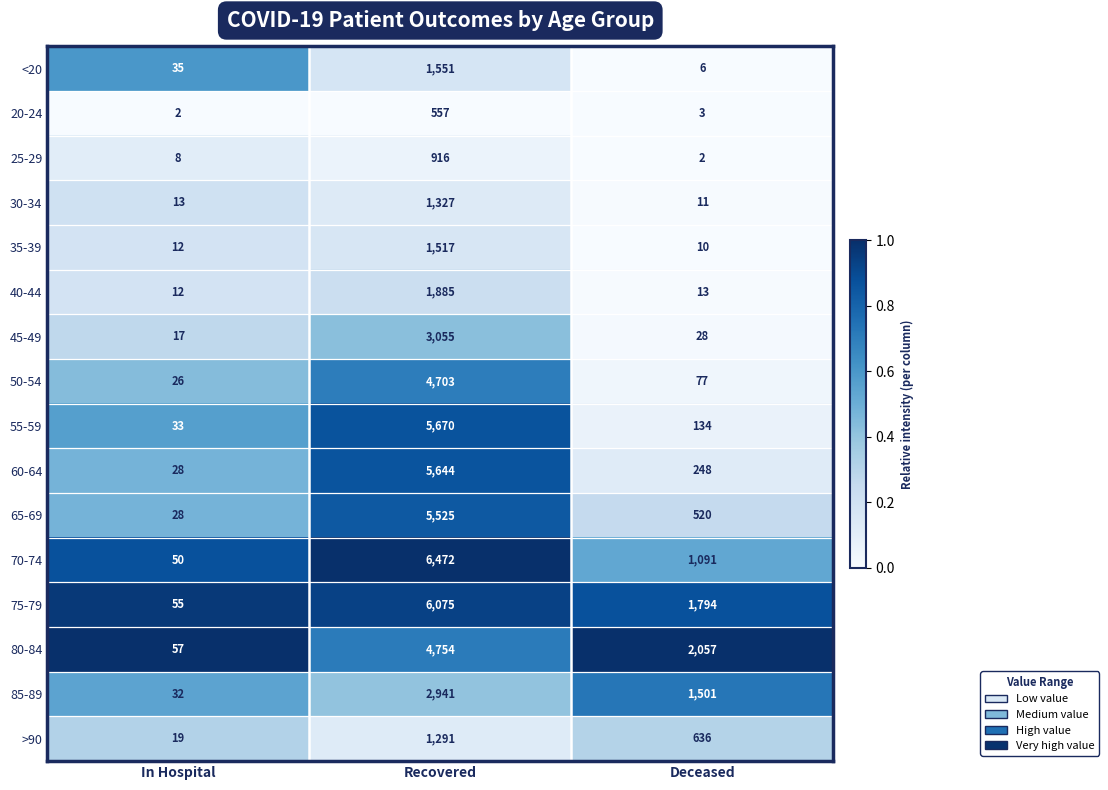

Where is 85-89 nearest to the value 1486?

Deceased